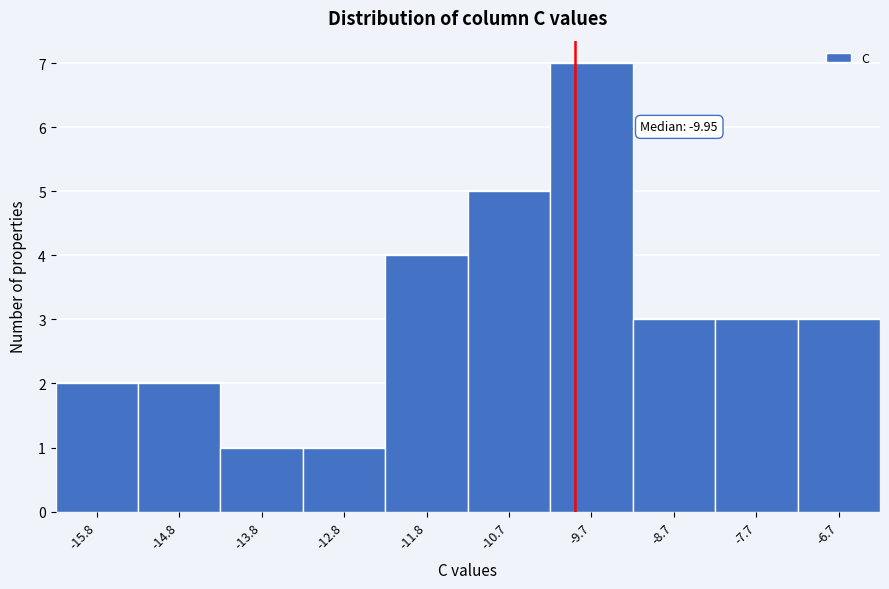

Over which range of the x-axis is the bar tallest?

-10.2 to -9.2